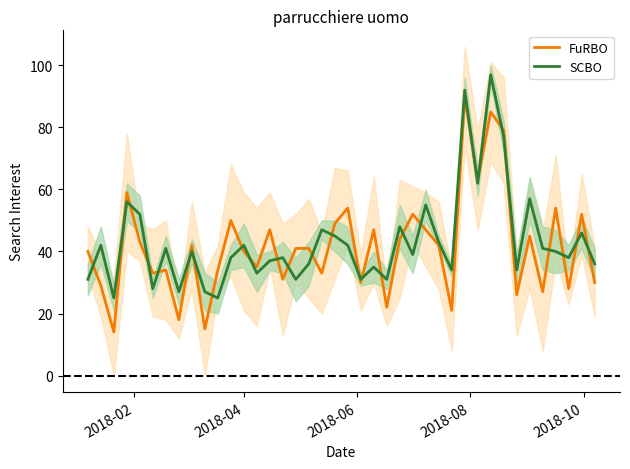

At how many categories does at least one series exceed 80?

2